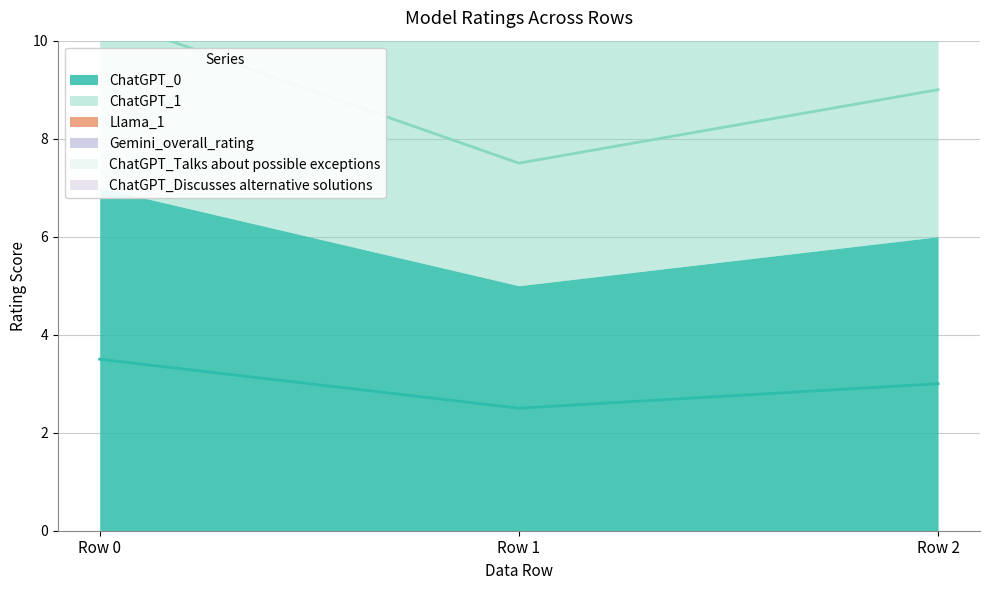

How many categories are shown in the chart?

3